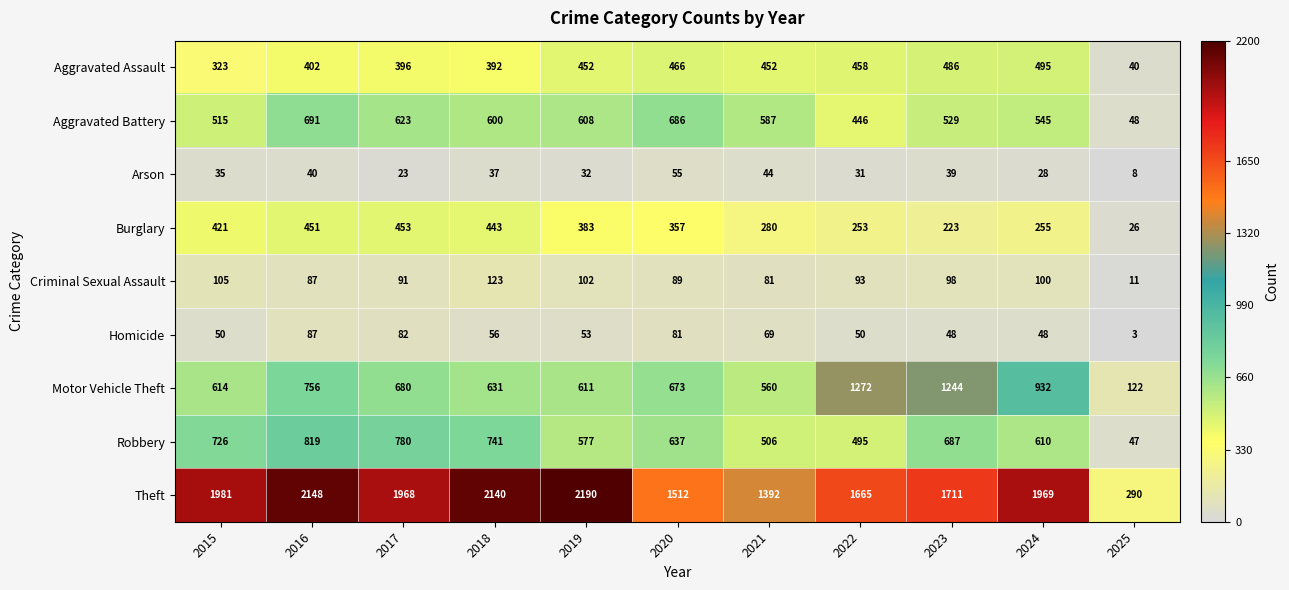

True or false: Theft has a value of 3308 at 2017.

False